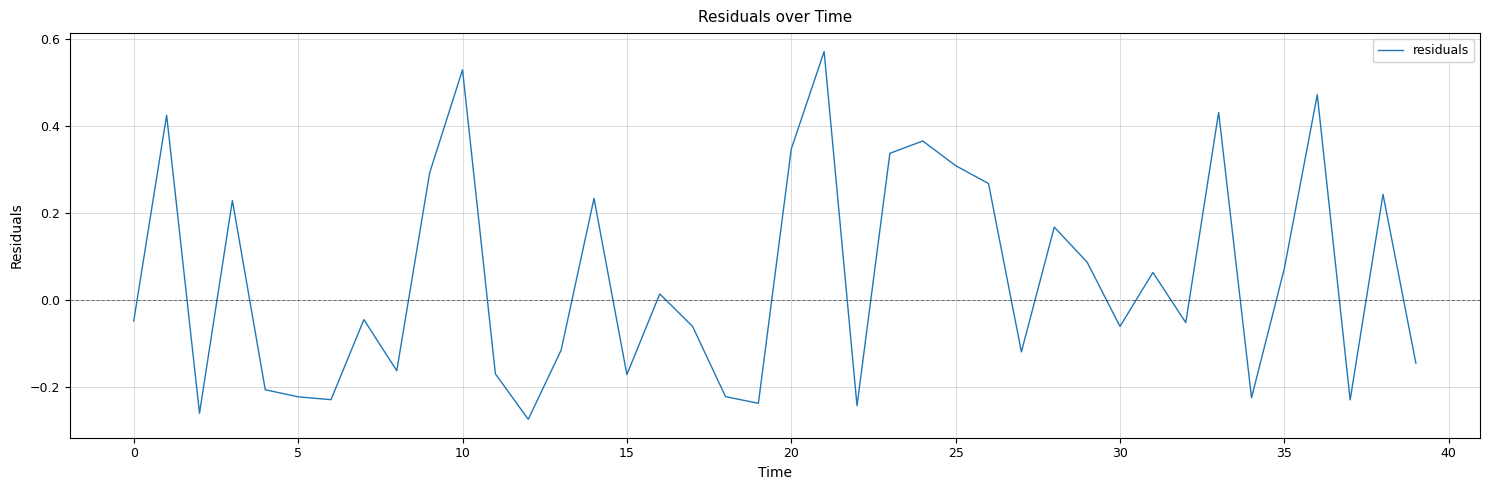

Reading left to right, what are all the values shown in this chart?

-0.0	0.4	-0.3	0.2	-0.2	-0.2	-0.2	-0.0	-0.2	0.3	0.5	-0.2	-0.3	-0.1	0.2	-0.2	0.0	-0.1	-0.2	-0.2	0.3	0.6	-0.2	0.3	0.4	0.3	0.3	-0.1	0.2	0.1	-0.1	0.1	-0.1	0.4	-0.2	0.1	0.5	-0.2	0.2	-0.1